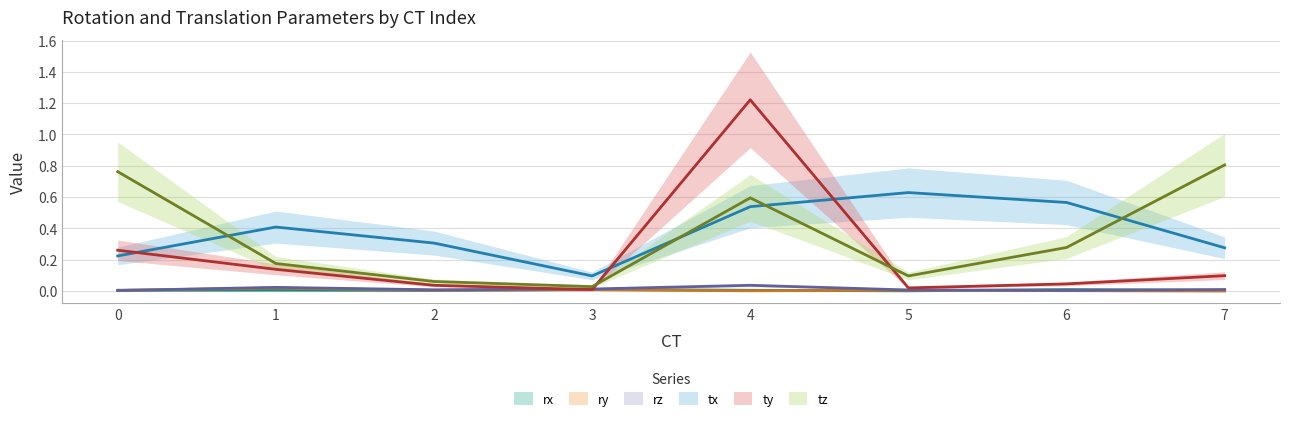

At how many categories does at least one series exceed 0?

8